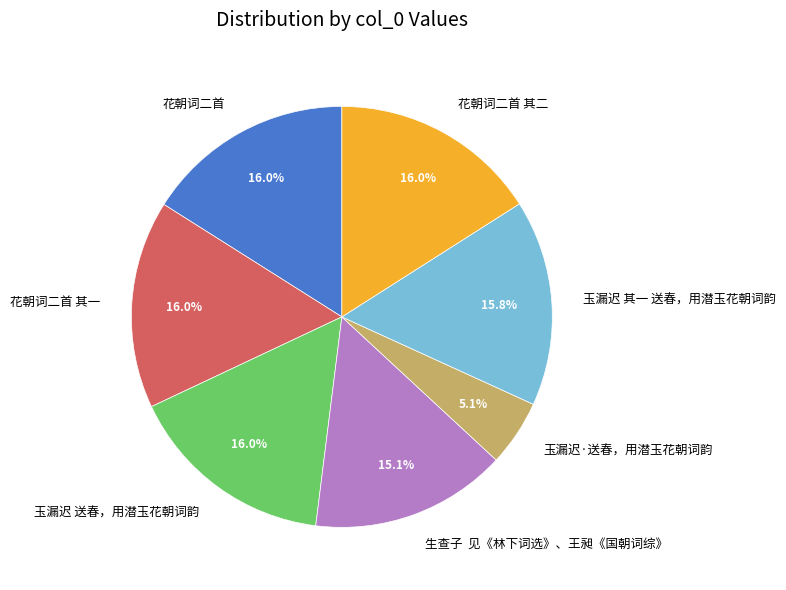

Does 玉漏迟 其一 送春，用潜玉花朝词韵 represent more than half of the total?

No